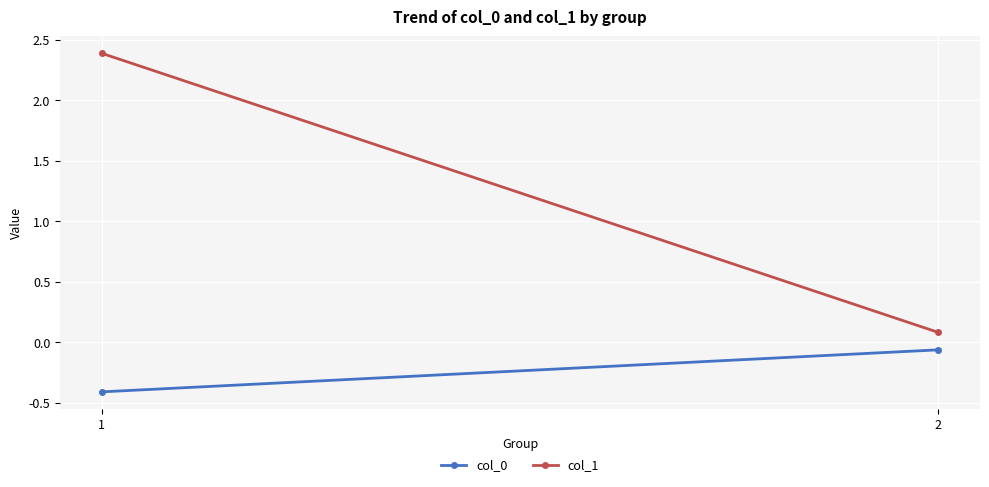

What is the sum of the col_1 values at 2 and 1?

2.5